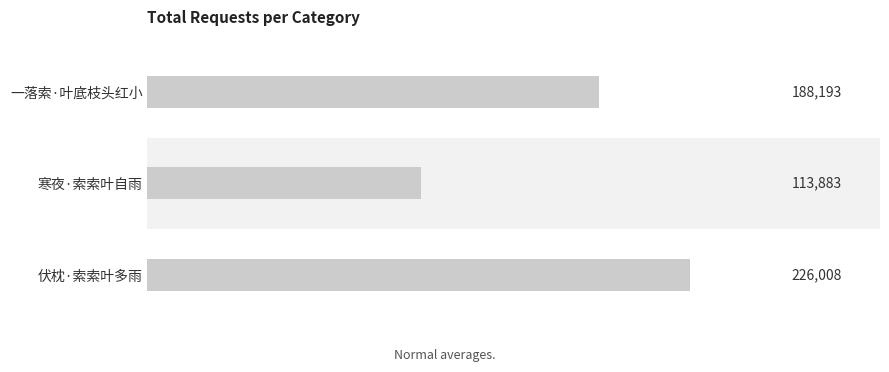

What is the difference between the maximum and second lowest values?

37815